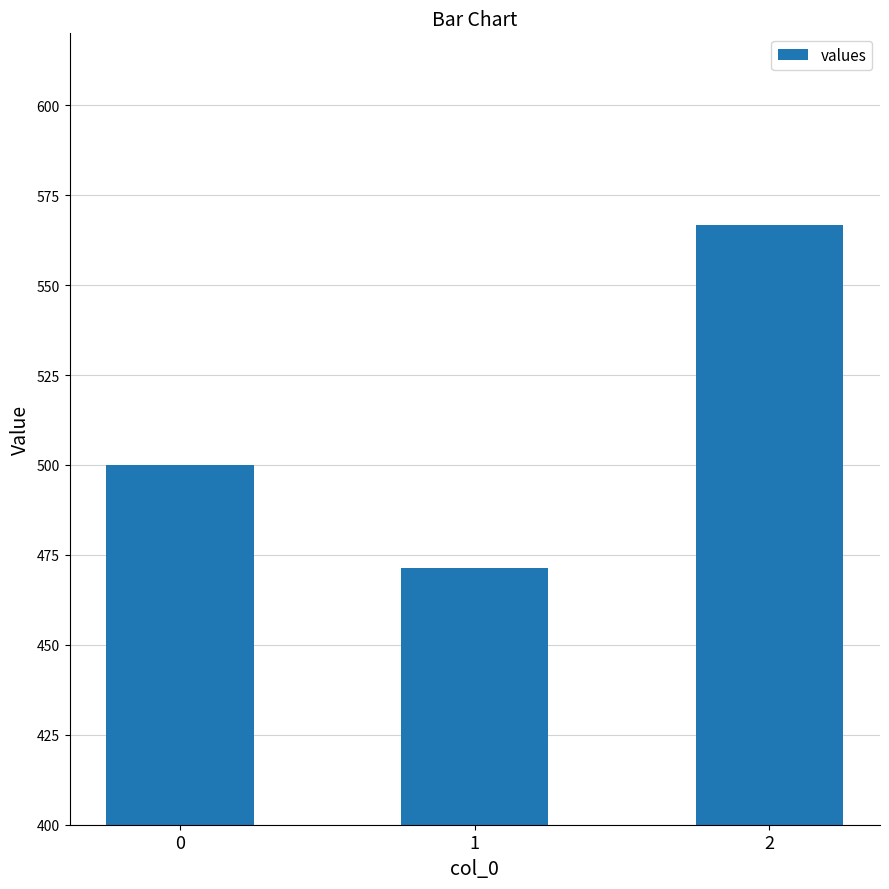

What is the ratio of the value at 1 to the value at 0?

0.9